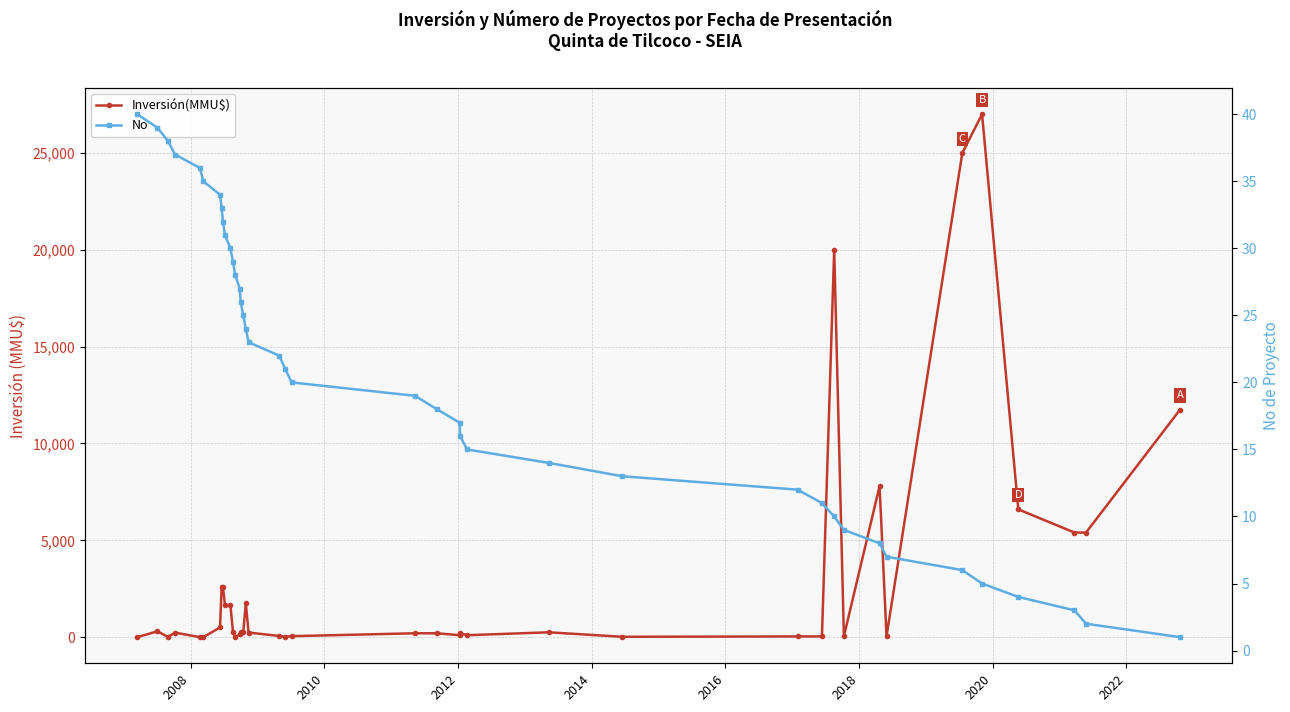

What is the spread (max minus min) of values at 2016?

35